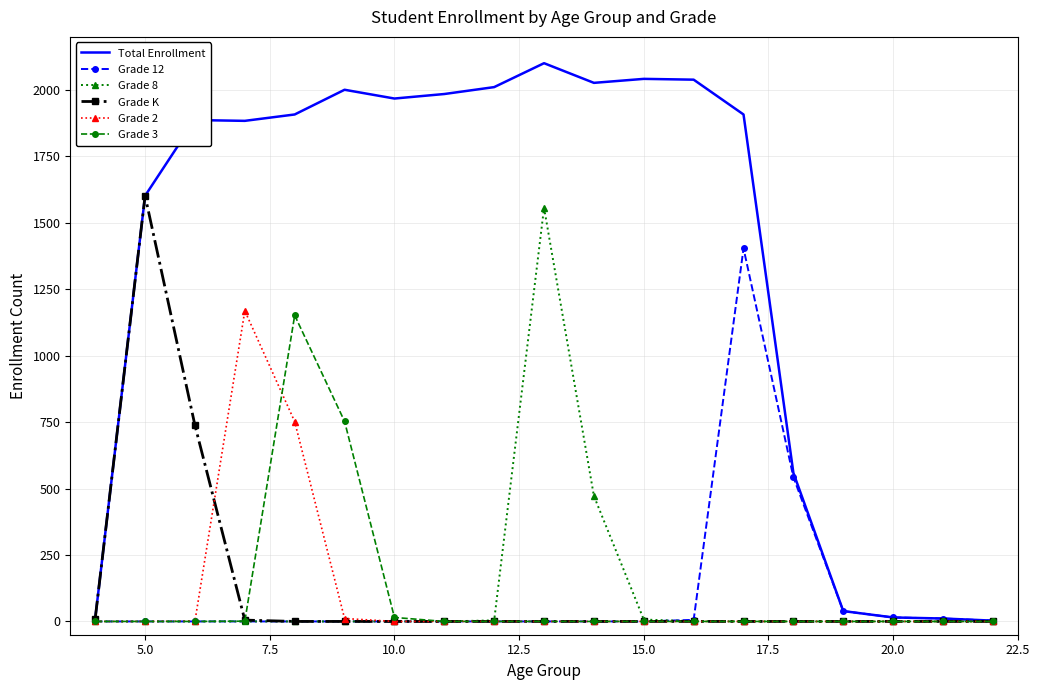

Which series has the largest total across all categories?

Total Enrollment